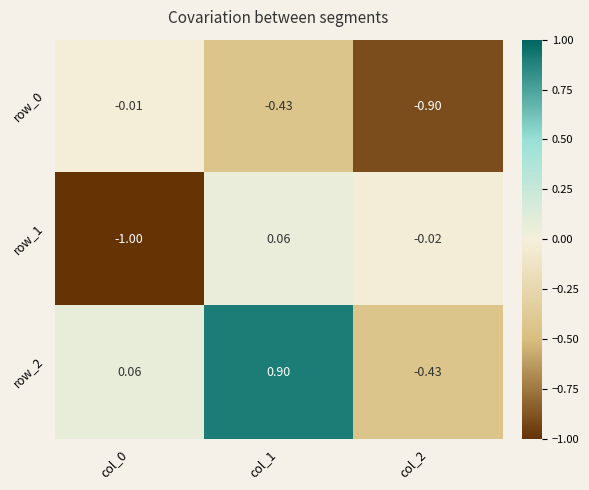

Reading left to right, transcribe all the data shown in this chart.

row_0: -0.0	-0.4	-0.9
row_1: -1.0	0.1	-0.0
row_2: 0.1	0.9	-0.4